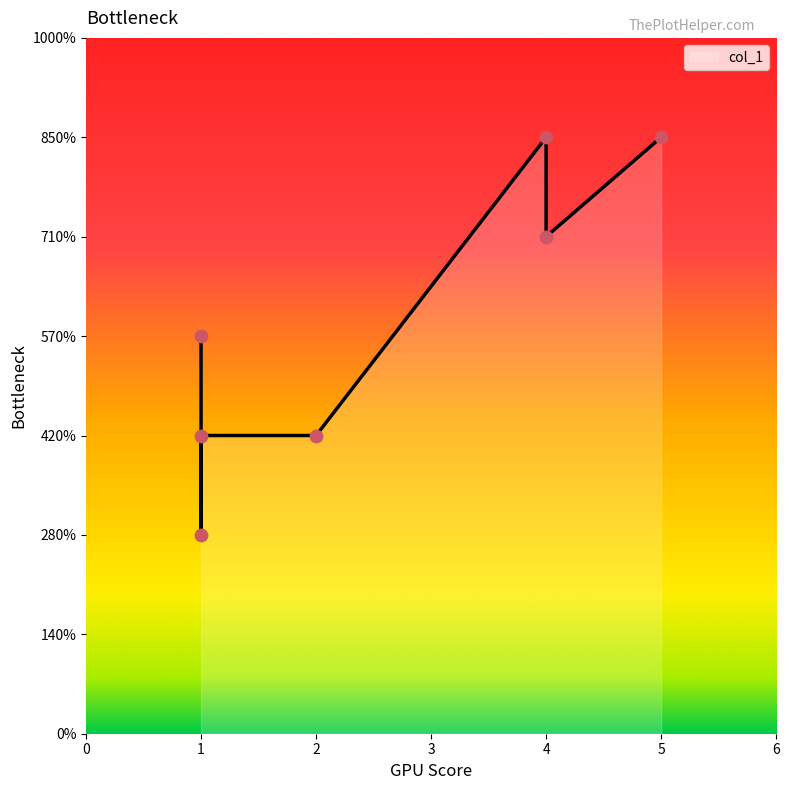

Approximately how many times larger is the value at 1 compared to 4?

0.3